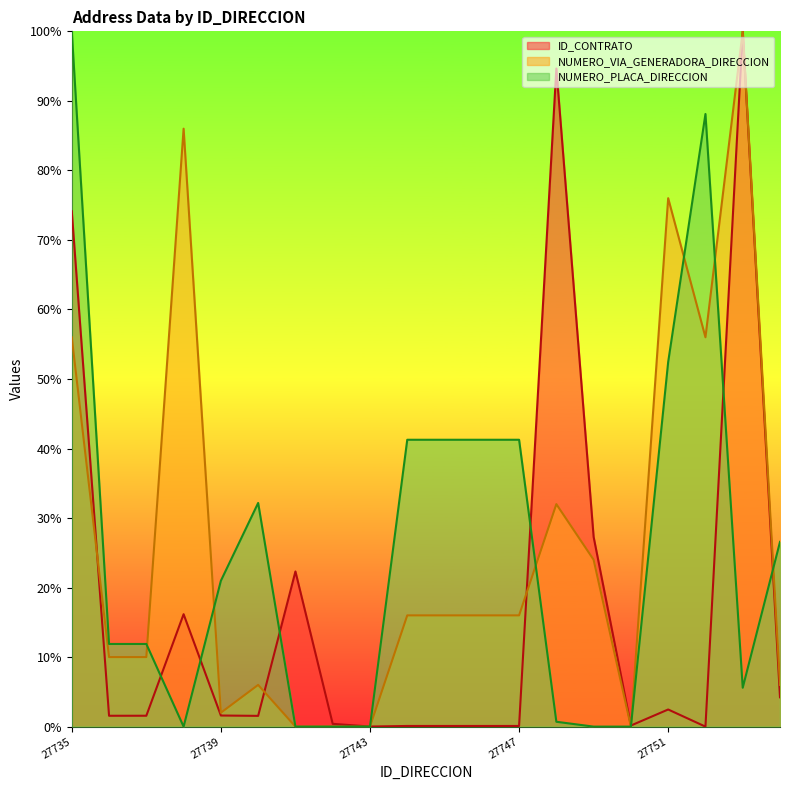

Reading left to right, what are all the values shown in this chart?

ID_CONTRATO: 27735=0.7	27736=0.0	27737=0.0	27738=0.2	27739=0.0	27740=0.0	27741=0.2	27742=0.0	27743=0.0	27744=0.0	27745=0.0	27746=0.0	27747=0.0	27748=0.9	27749=0.3	27750=0.0	27751=0.0	27752=0.0	27753=1.0	27754=0.0
NUMERO_VIA_GENERADORA_DIRECCION: 27735=0.6	27736=0.1	27737=0.1	27738=0.9	27739=0.0	27740=0.1	27741=0.0	27742=0.0	27743=0.0	27744=0.2	27745=0.2	27746=0.2	27747=0.2	27748=0.3	27749=0.2	27750=0.0	27751=0.8	27752=0.6	27753=1.0	27754=0.1
NUMERO_PLACA_DIRECCION: 27735=1.0	27736=0.1	27737=0.1	27738=0.0	27739=0.2	27740=0.3	27741=0.0	27742=0.0	27743=0.0	27744=0.4	27745=0.4	27746=0.4	27747=0.4	27748=0.0	27749=0.0	27750=0.0	27751=0.5	27752=0.9	27753=0.1	27754=0.3